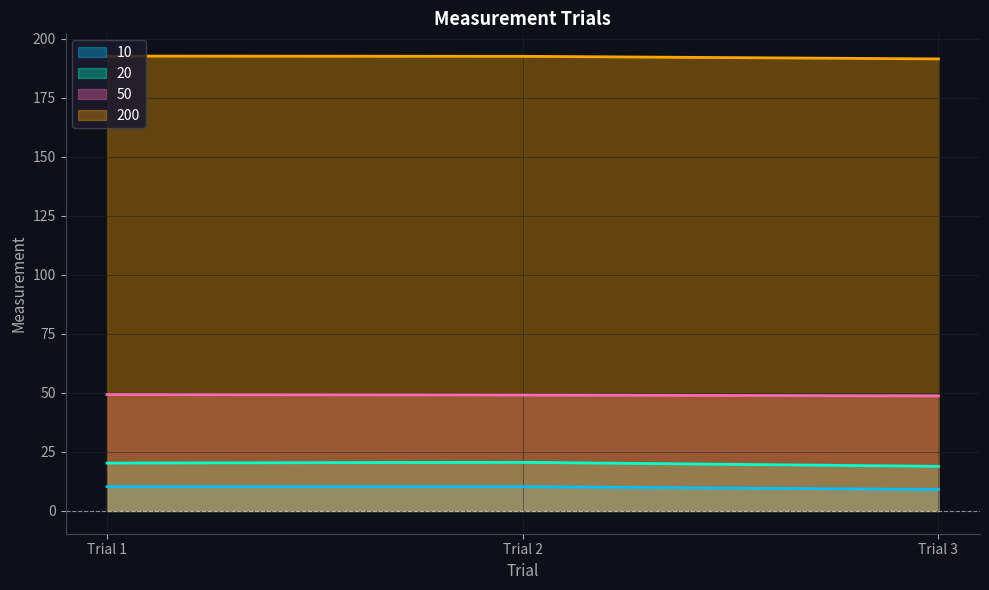

Count the number of categories in the chart.

3